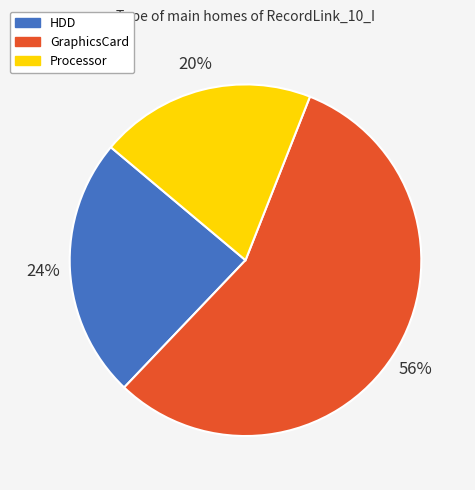

Is there a majority slice in this chart?

Yes